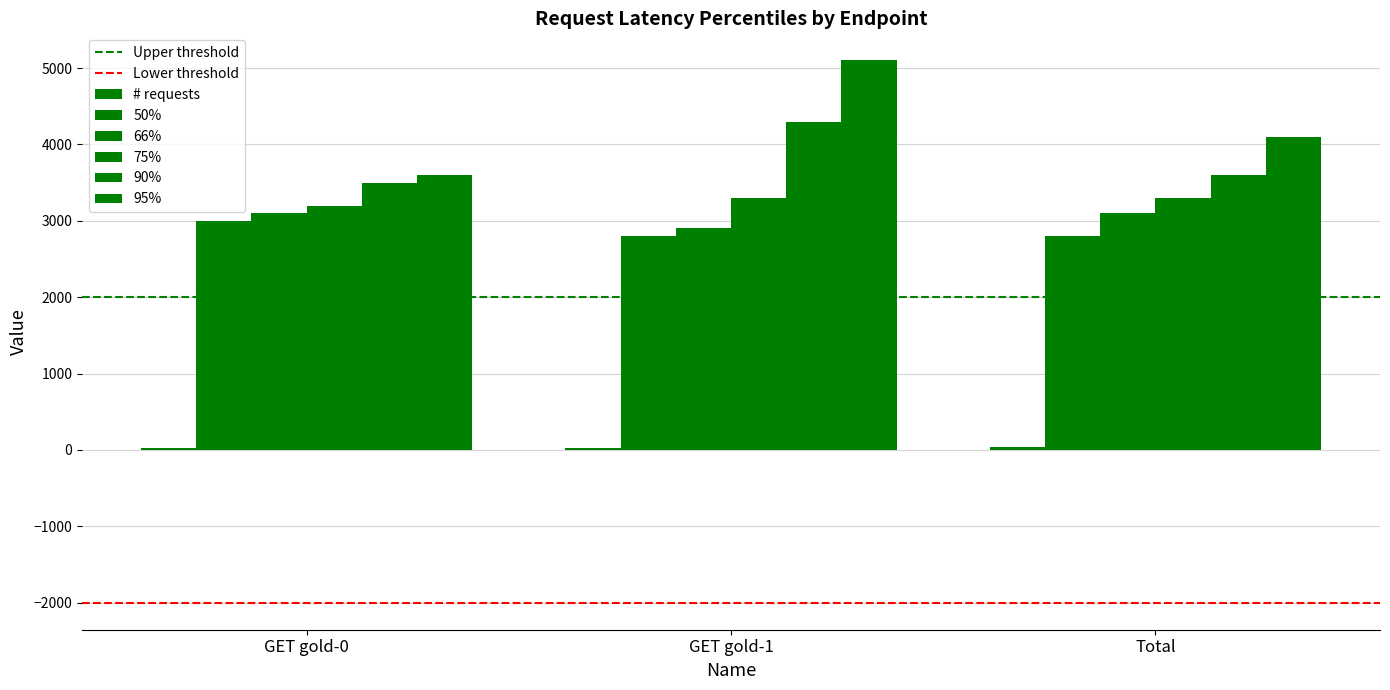

Which series has the largest range (max minus min)?

95%